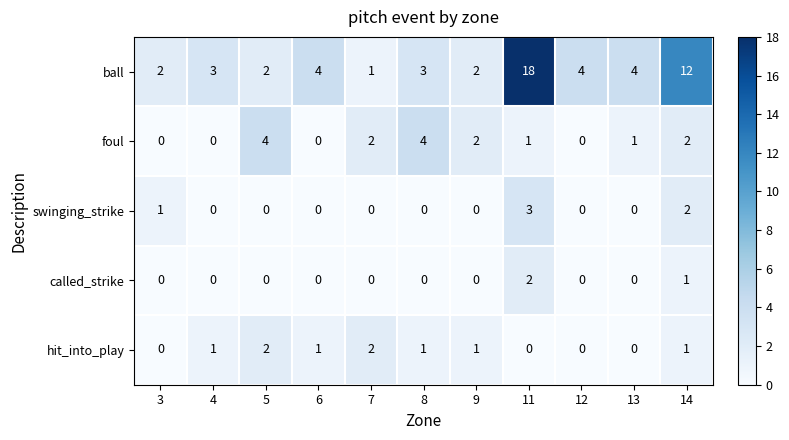

How many series are shown in this chart?

5